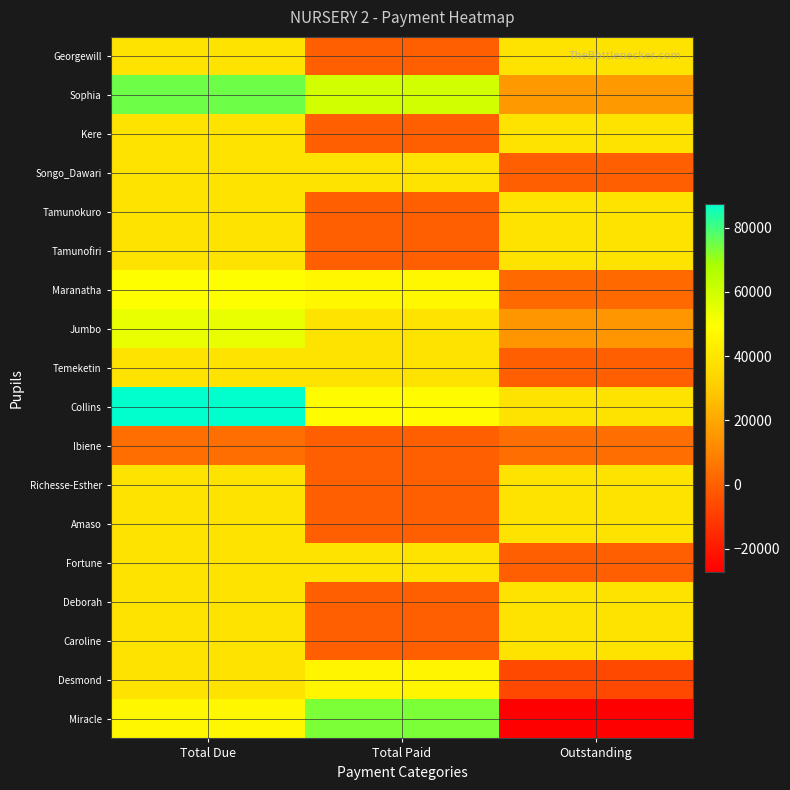

Which series has the widest spread of values?

Miracle